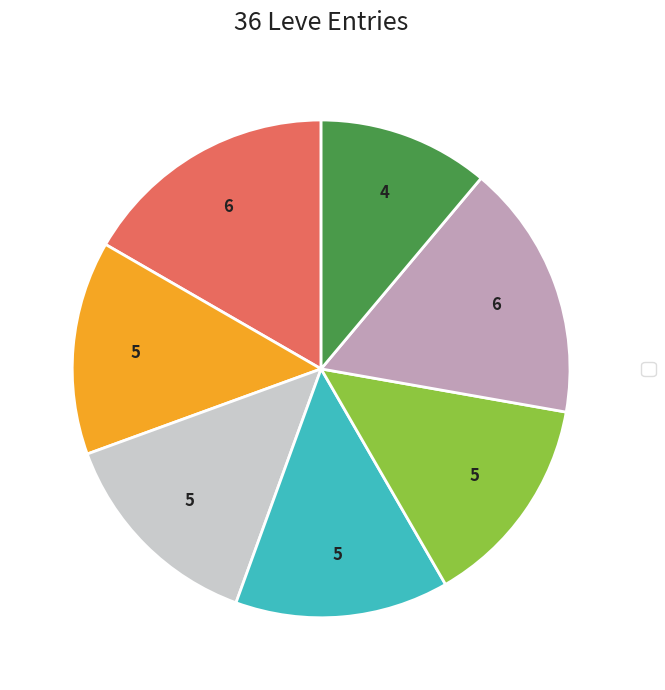

Is there any slice that represents more than half of the pie?

No